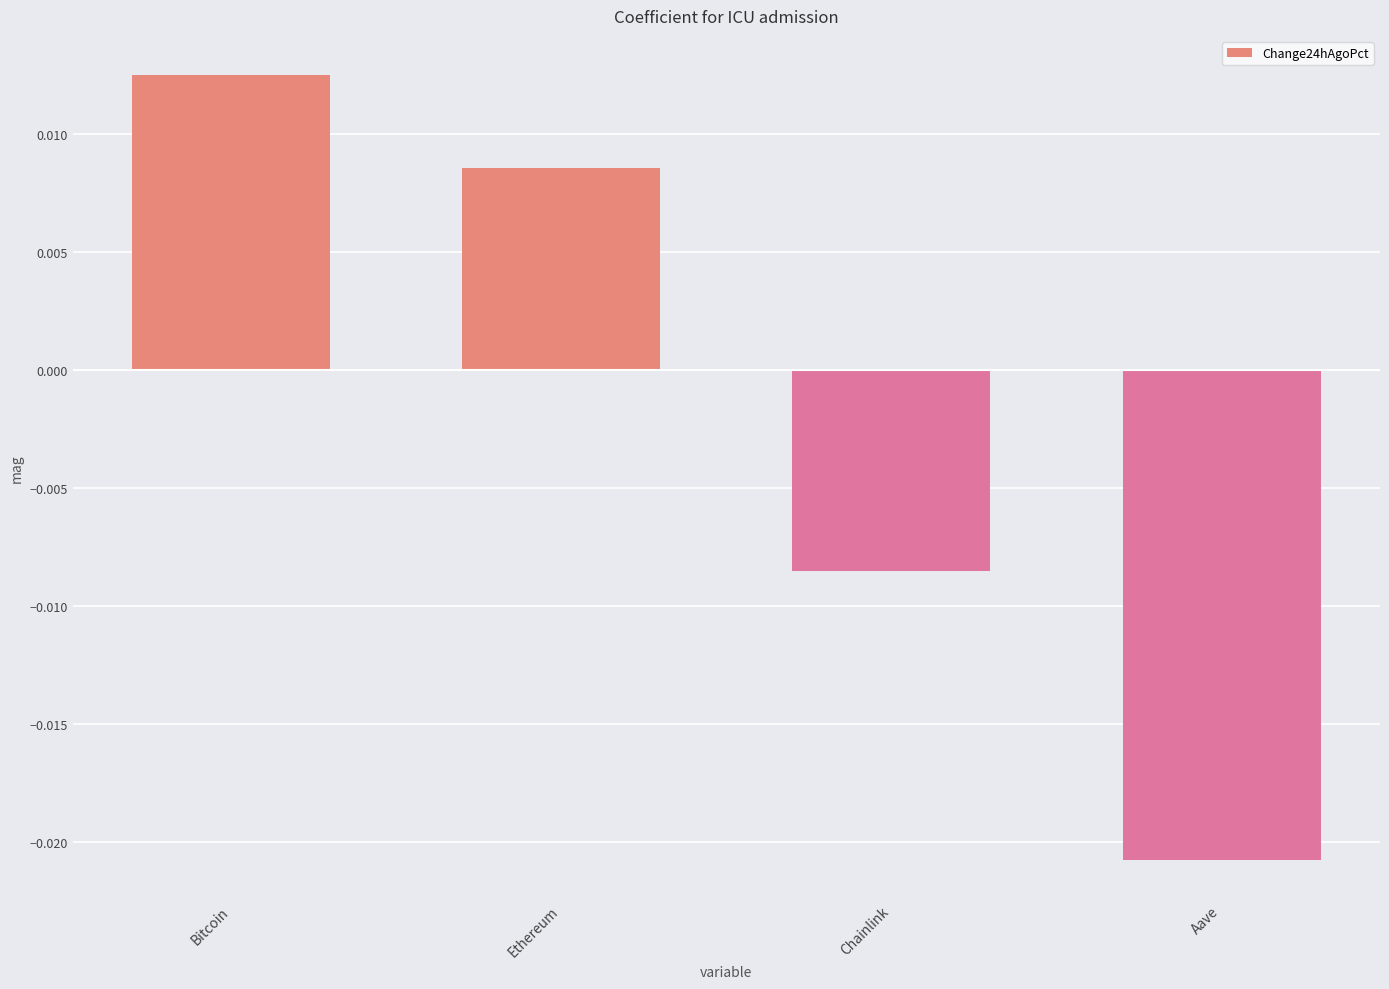

How many bars are there in total?

4